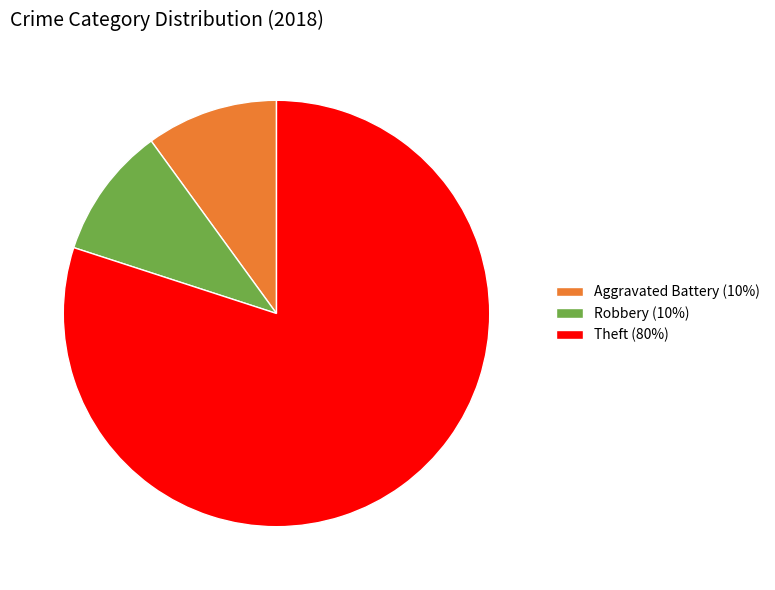

How many segments does this pie chart have?

3